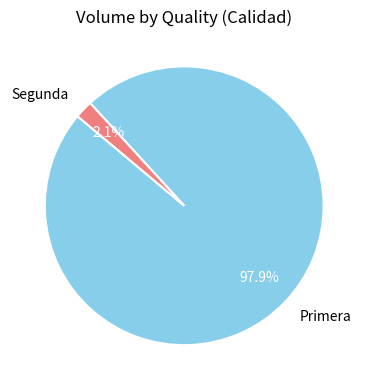

Which slice is the smallest?

Segunda